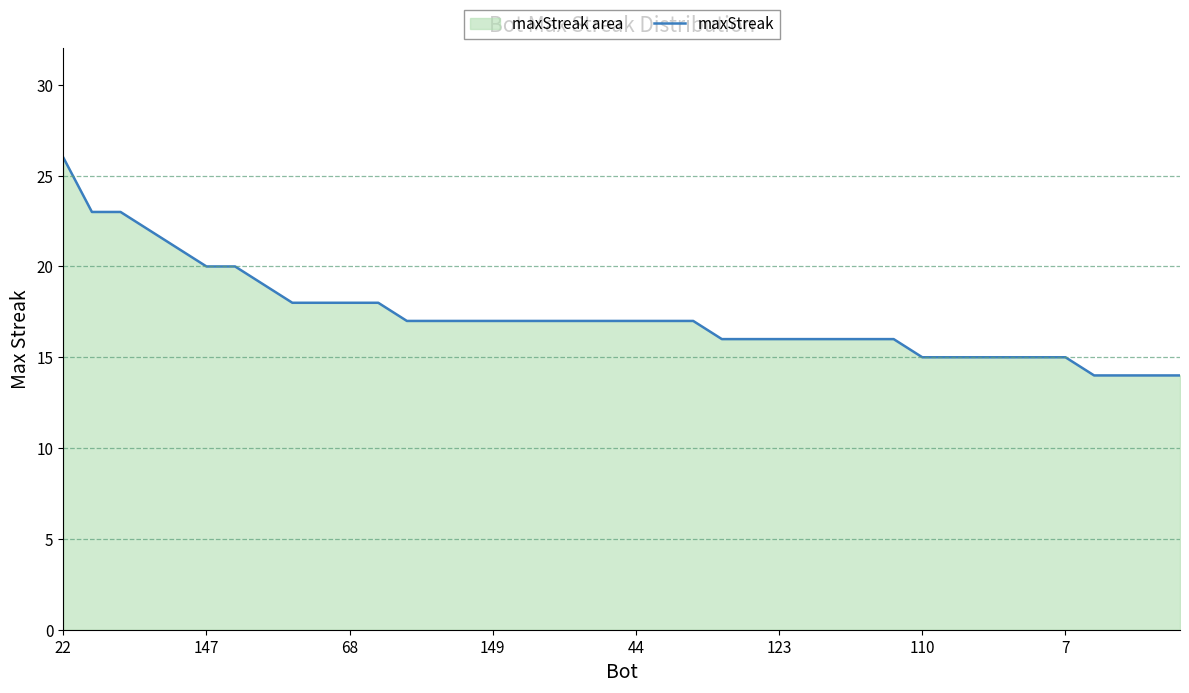

At which category does the chart reach its minimum across all series?

36